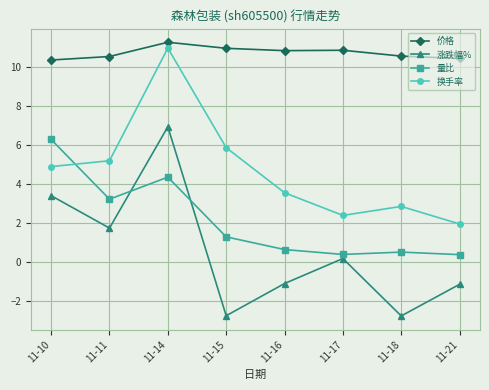

Which category has the highest value in the 量比 series?

11-10